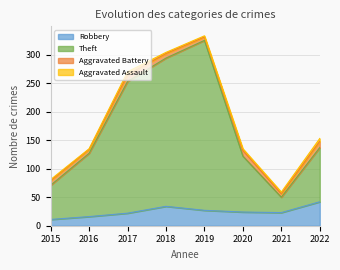

What is the sum of the Robbery values at 2020 and 2017?

46